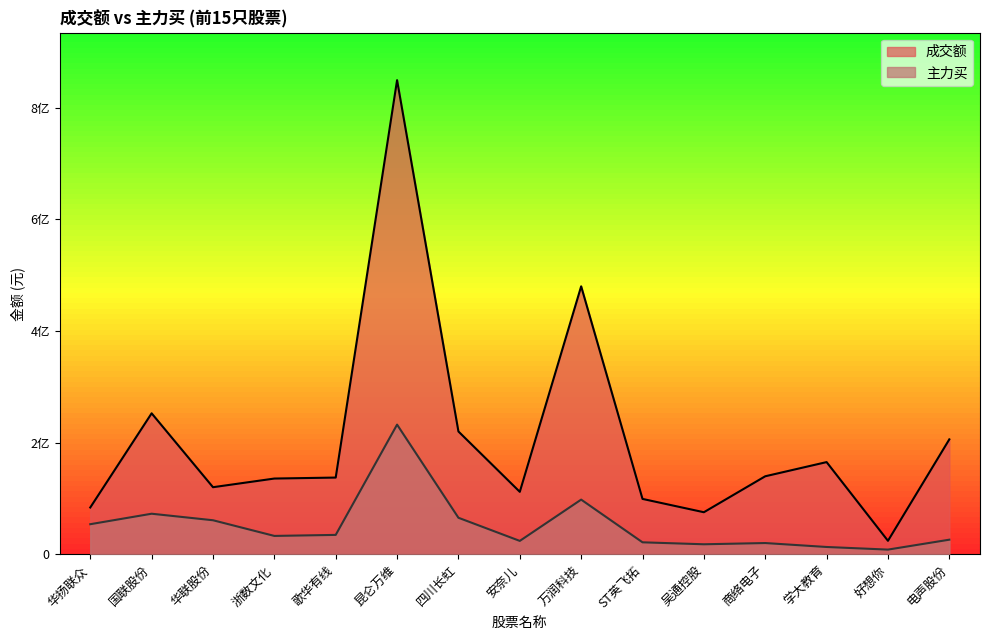

Which has a higher value, 商络电子 or 安奈儿?

商络电子